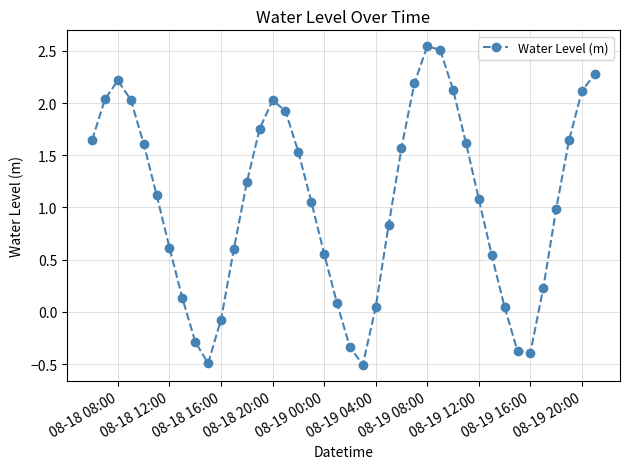

How many values are above zero?

33